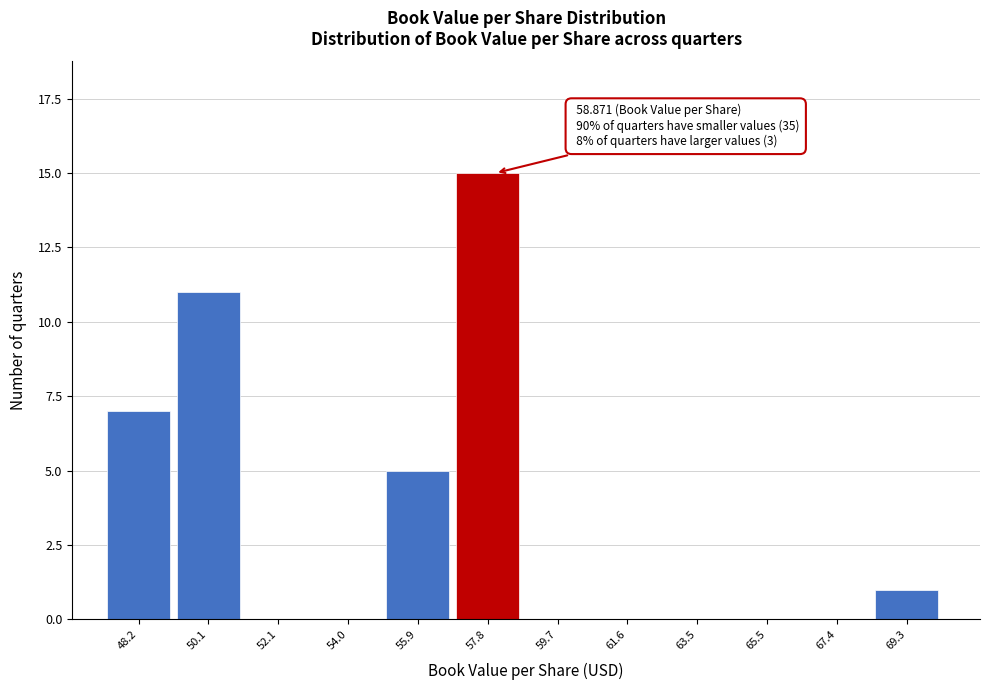

Reading right to left, extract all data points from this chart.

69.3=1	67.4=0	65.5=0	63.5=0	61.6=0	59.7=0	57.8=15	55.9=5	54.0=0	52.1=0	50.1=11	48.2=7